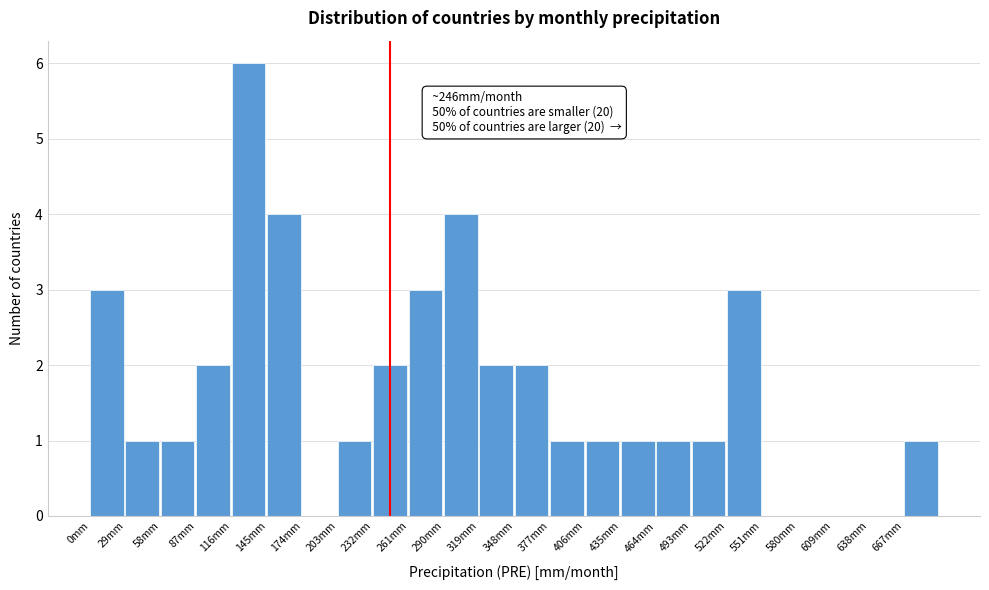

Which range on the x-axis has the tallest bar?

116 to 145